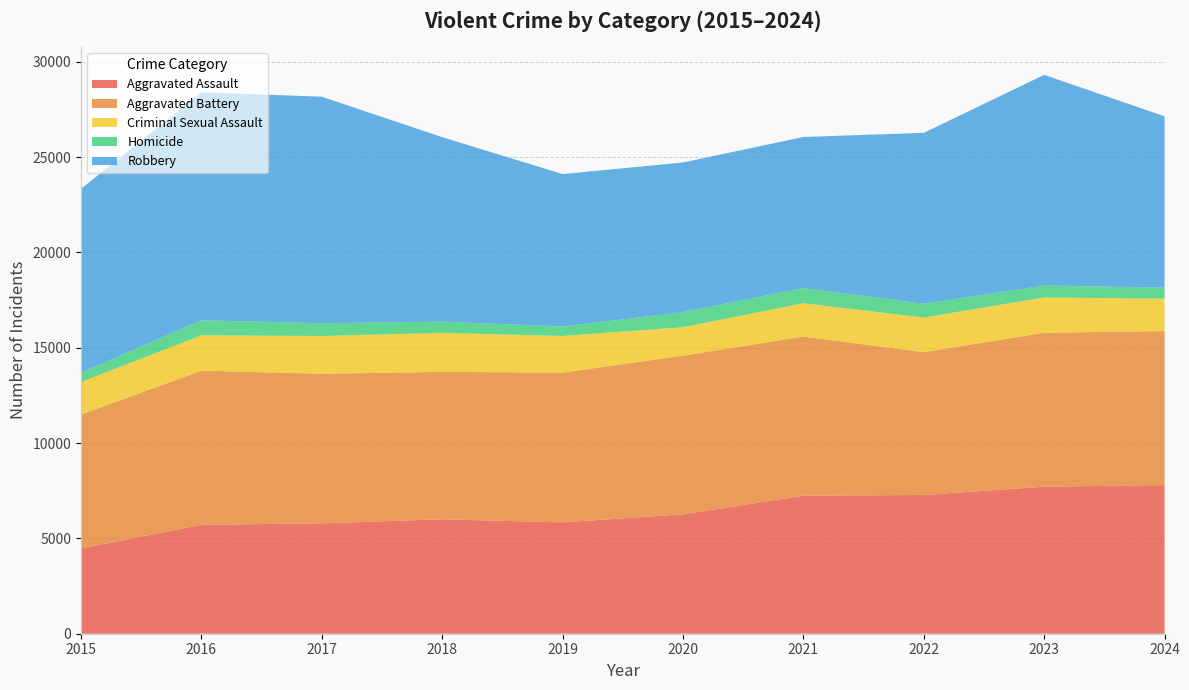

Reading left to right, what are all the values shown in this chart?

Aggravated Assault: 2015=4480	2016=5713	2017=5793	2018=6002	2019=5841	2020=6265	2021=7242	2022=7280	2023=7712	2024=7798
Aggravated Battery: 2015=7019	2016=8085	2017=7845	2018=7735	2019=7858	2020=8321	2021=8347	2022=7491	2023=8078	2024=8080
Criminal Sexual Assault: 2015=1705	2016=1856	2017=1981	2018=2043	2019=1920	2020=1494	2021=1746	2022=1816	2023=1850	2024=1700
Homicide: 2015=496	2016=786	2017=672	2018=588	2019=499	2020=787	2021=804	2022=725	2023=626	2024=576
Robbery: 2015=9638	2016=11960	2017=11880	2018=9681	2019=7995	2020=7855	2021=7919	2022=8963	2023=11054	2024=8989